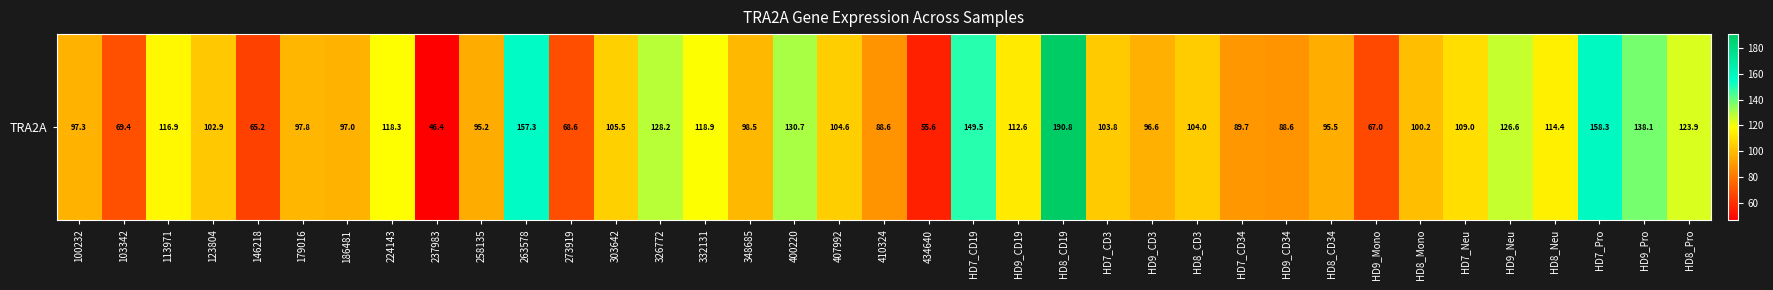

What is the sum of all values?

3931.4